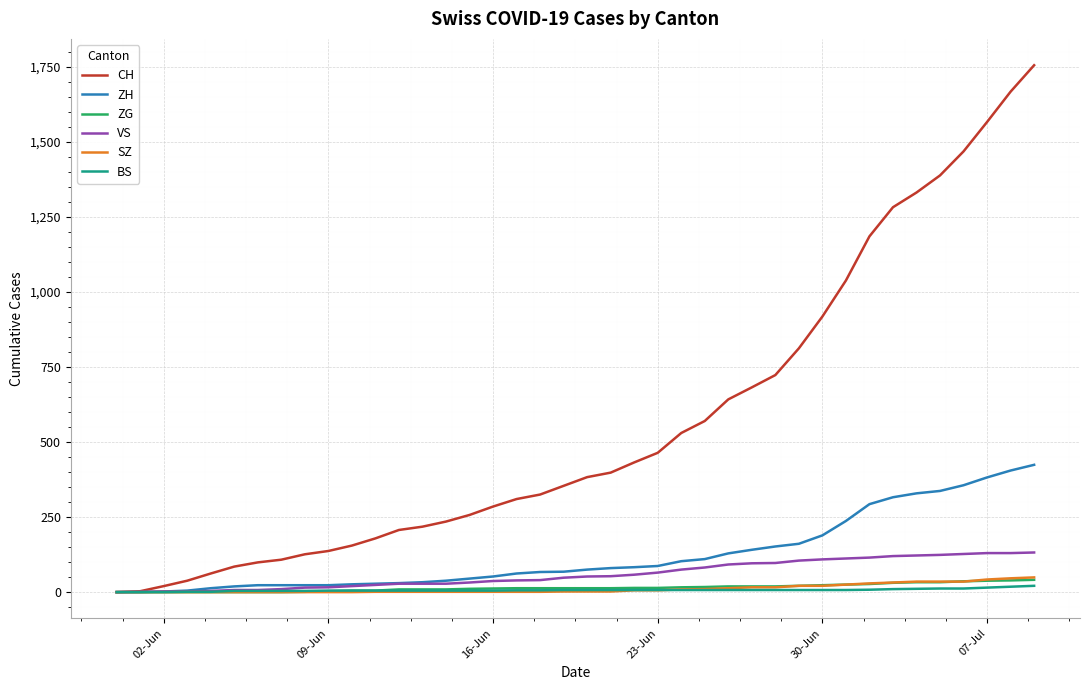

Which series has the largest total across all categories?

CH